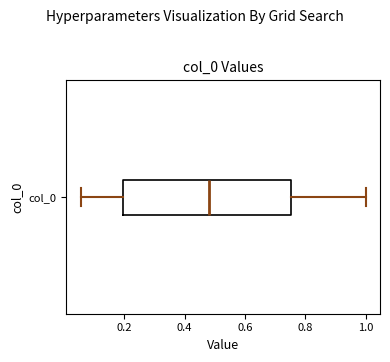

Where does the median line of the box for col_0 sit on the x-axis? The values are not printed on the chart, so give them approximately, as read against the axis.

0.48